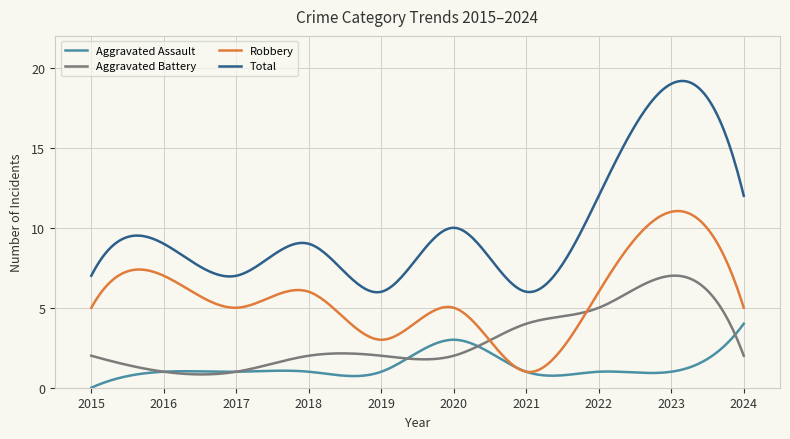

Which series has the largest total across all categories?

Total